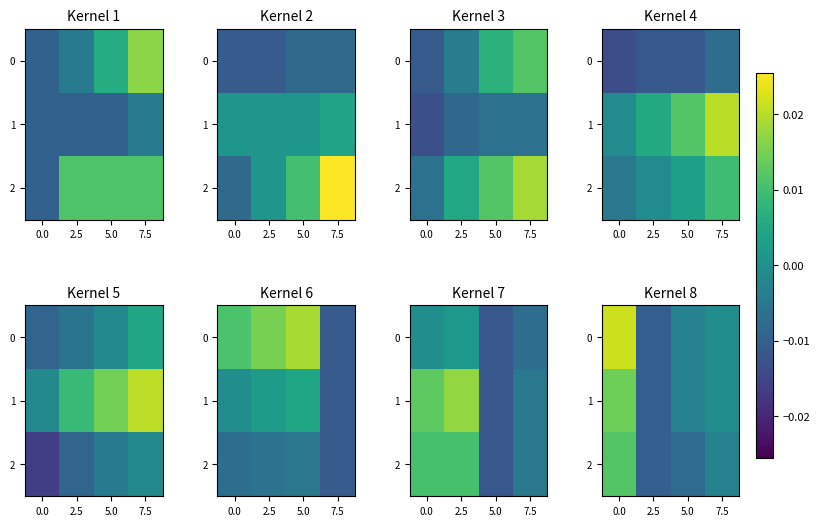

List the labels in order of row_0 value, largest first.

0.0, 7.5, 5.0, 2.5